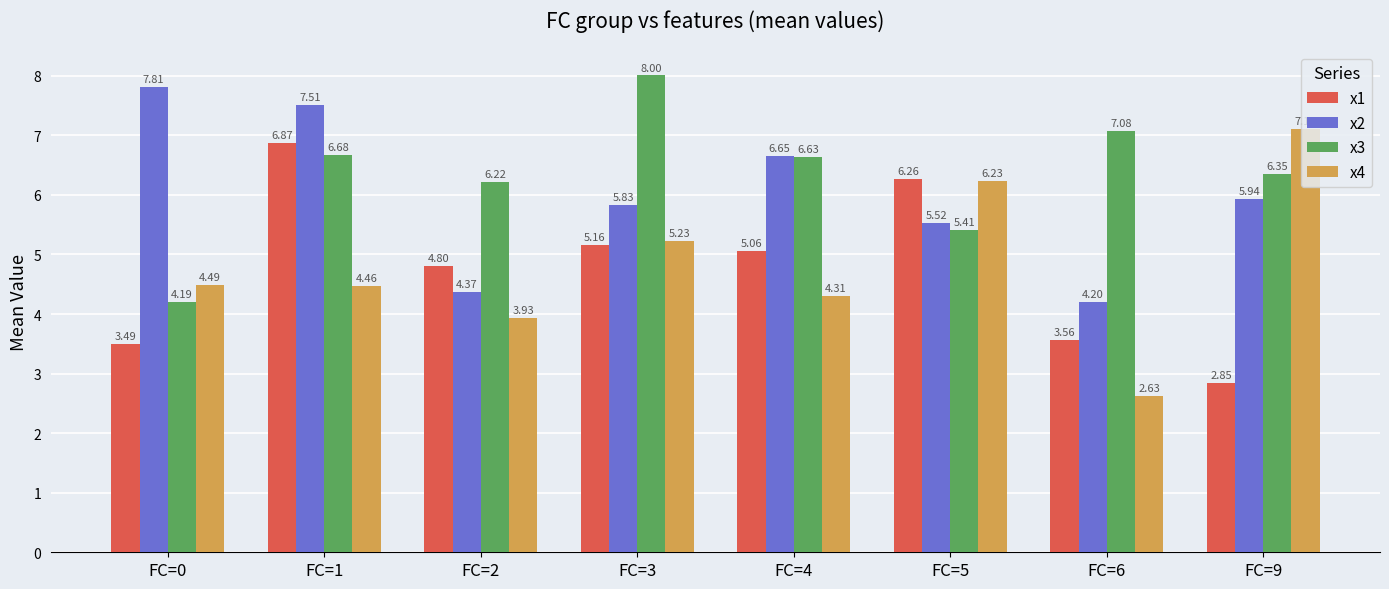

At which label does x4 reach its peak?

FC=9